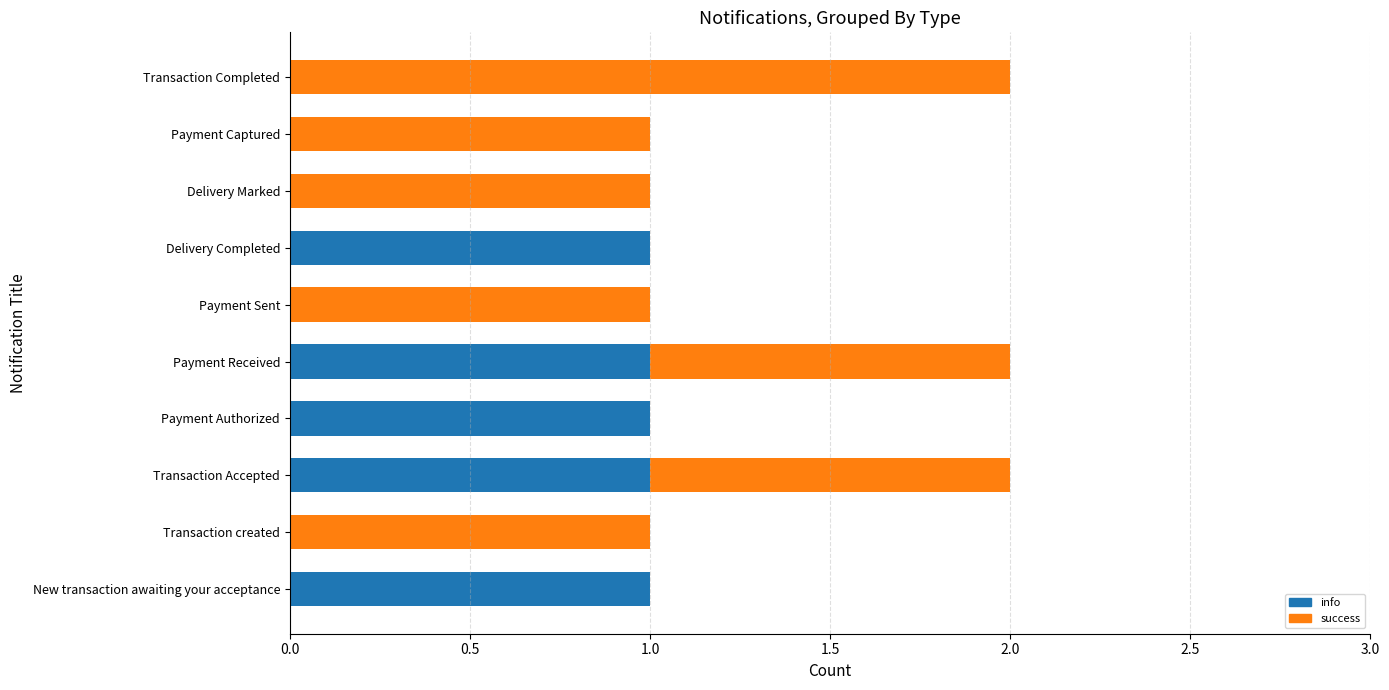

What are all the series names shown in the legend?

info, success